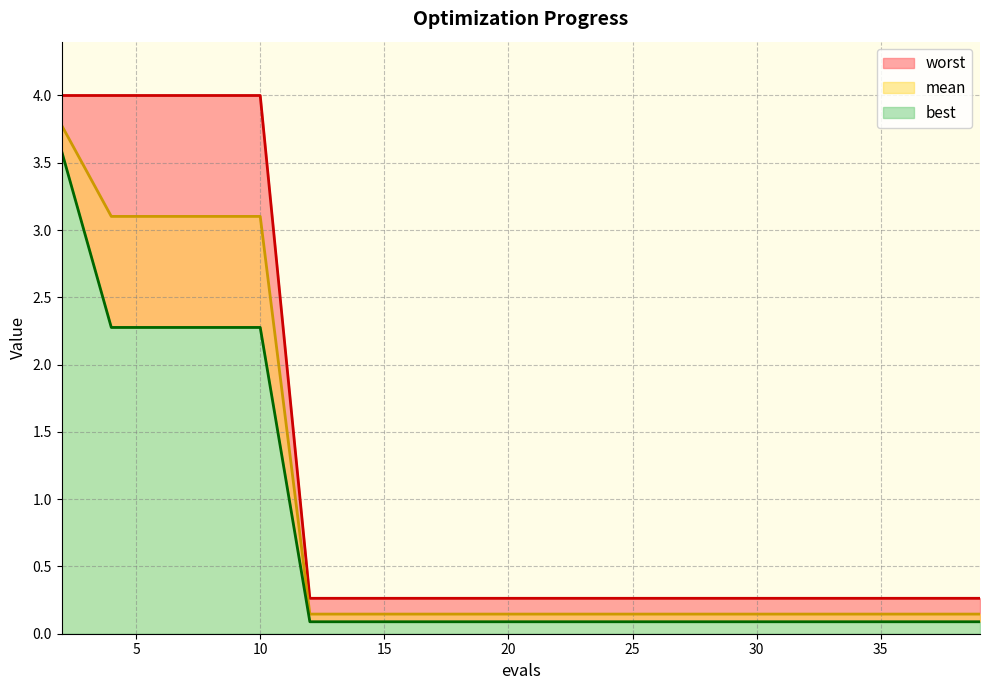

Reading right to left, transcribe all the data shown in this chart.

mean: 0.1	0.1	0.1	0.1	0.1	0.1	0.1	0.1	0.1	0.1	0.1	0.1	0.1	0.1	0.1	3.1	3.1	3.1	3.1	3.8
best: 0.1	0.1	0.1	0.1	0.1	0.1	0.1	0.1	0.1	0.1	0.1	0.1	0.1	0.1	0.1	2.3	2.3	2.3	2.3	3.6
worst: 0.3	0.3	0.3	0.3	0.3	0.3	0.3	0.3	0.3	0.3	0.3	0.3	0.3	0.3	0.3	4.0	4.0	4.0	4.0	4.0